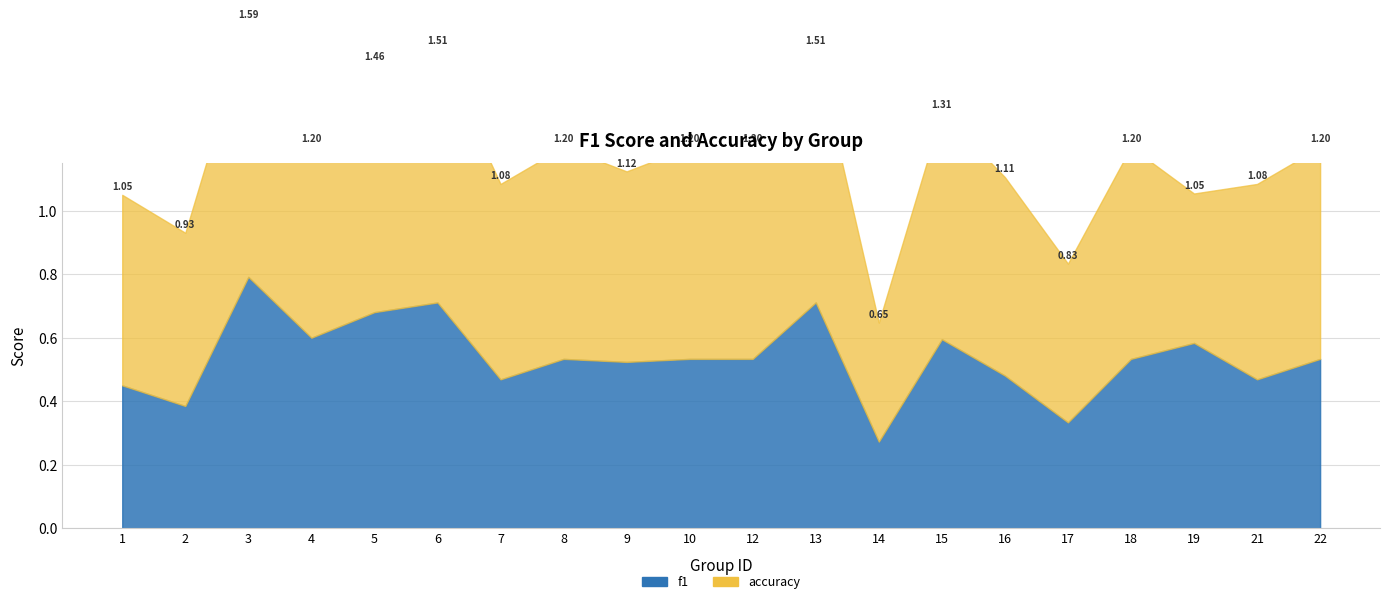

Between 5 and 22, which series saw the biggest shift?

f1